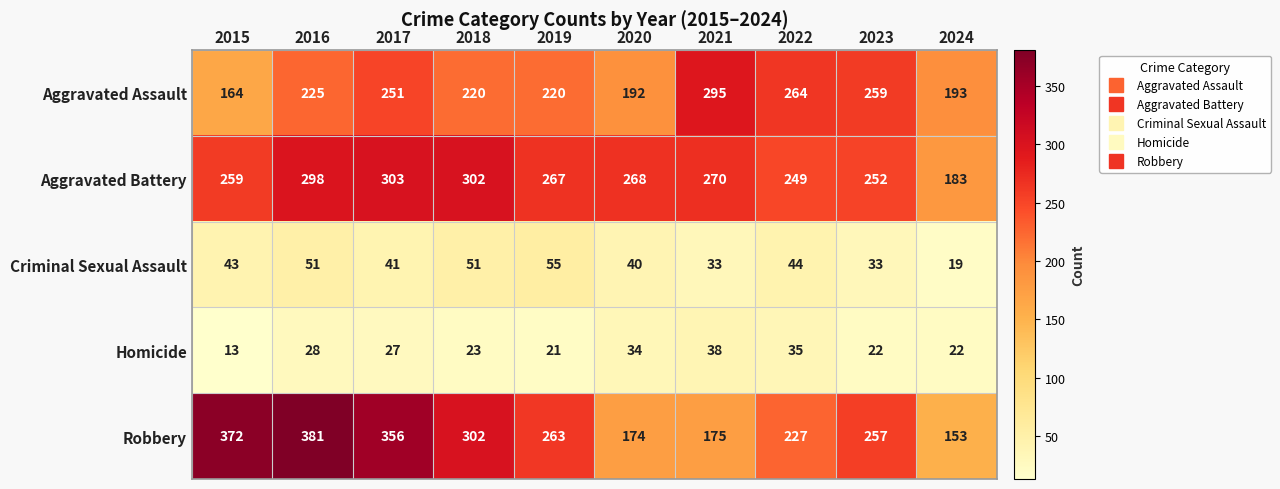

What is the maximum value for Criminal Sexual Assault?

55